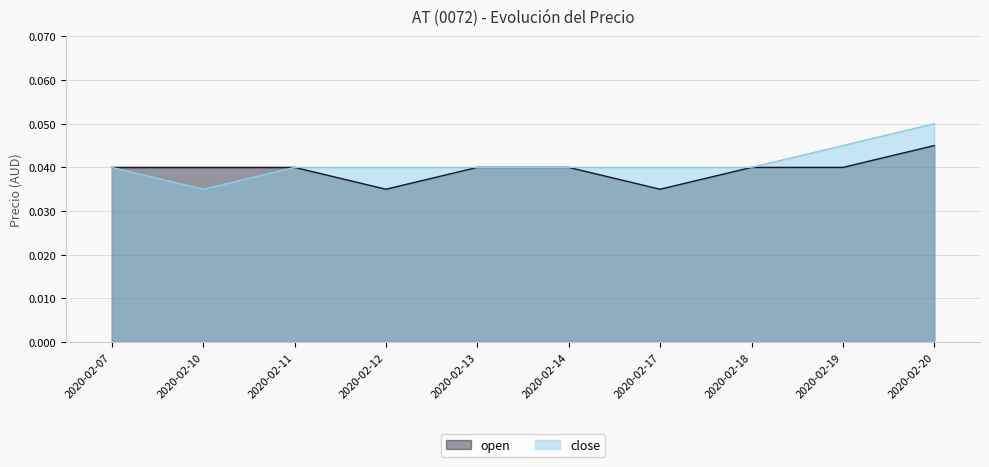

Count the open values in the range 0 to 1.

10